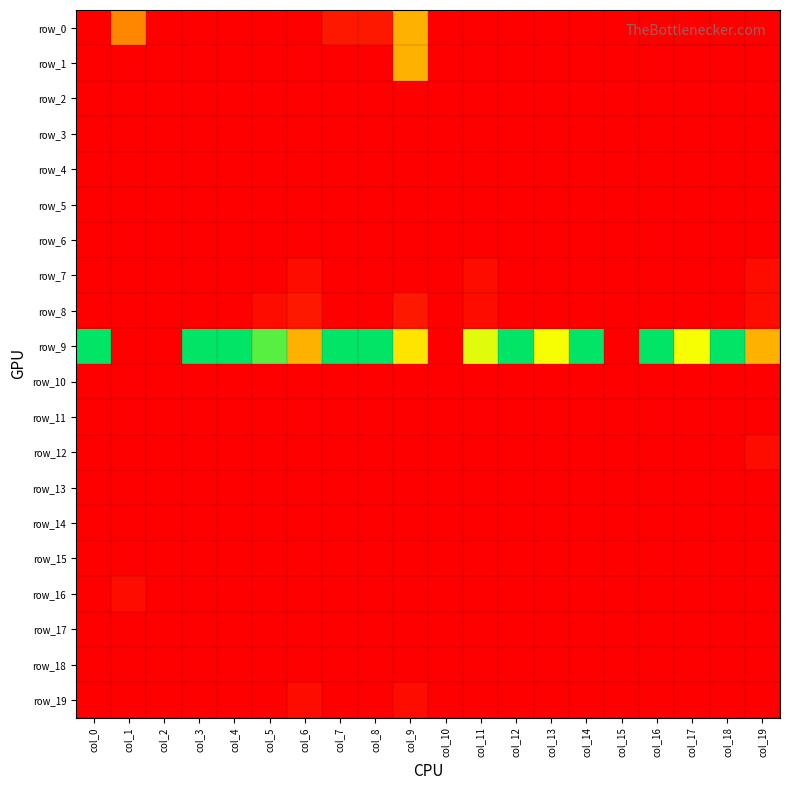

Where is row_1 nearest to the value 0?

col_0